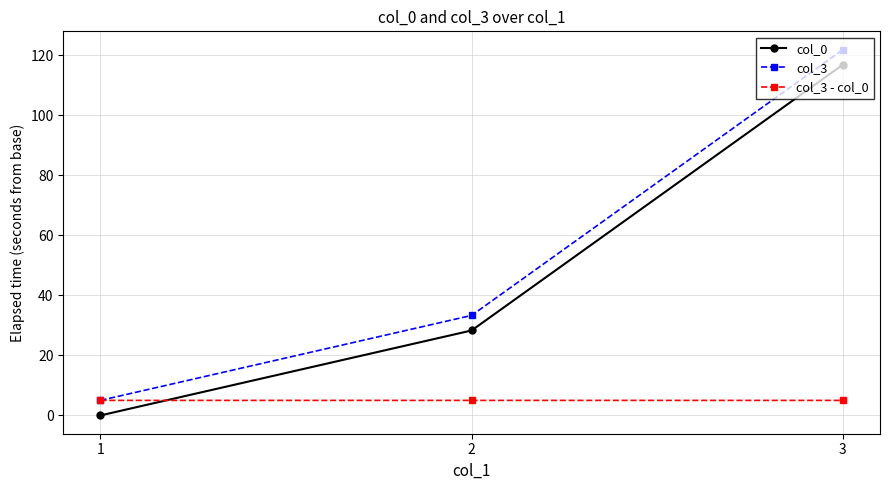

What is the sum of all col_0 values?

145.2